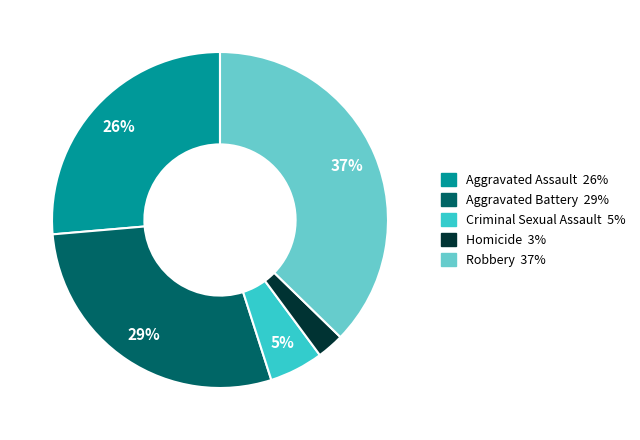

To the nearest percent, what is the average slice percentage?

20%